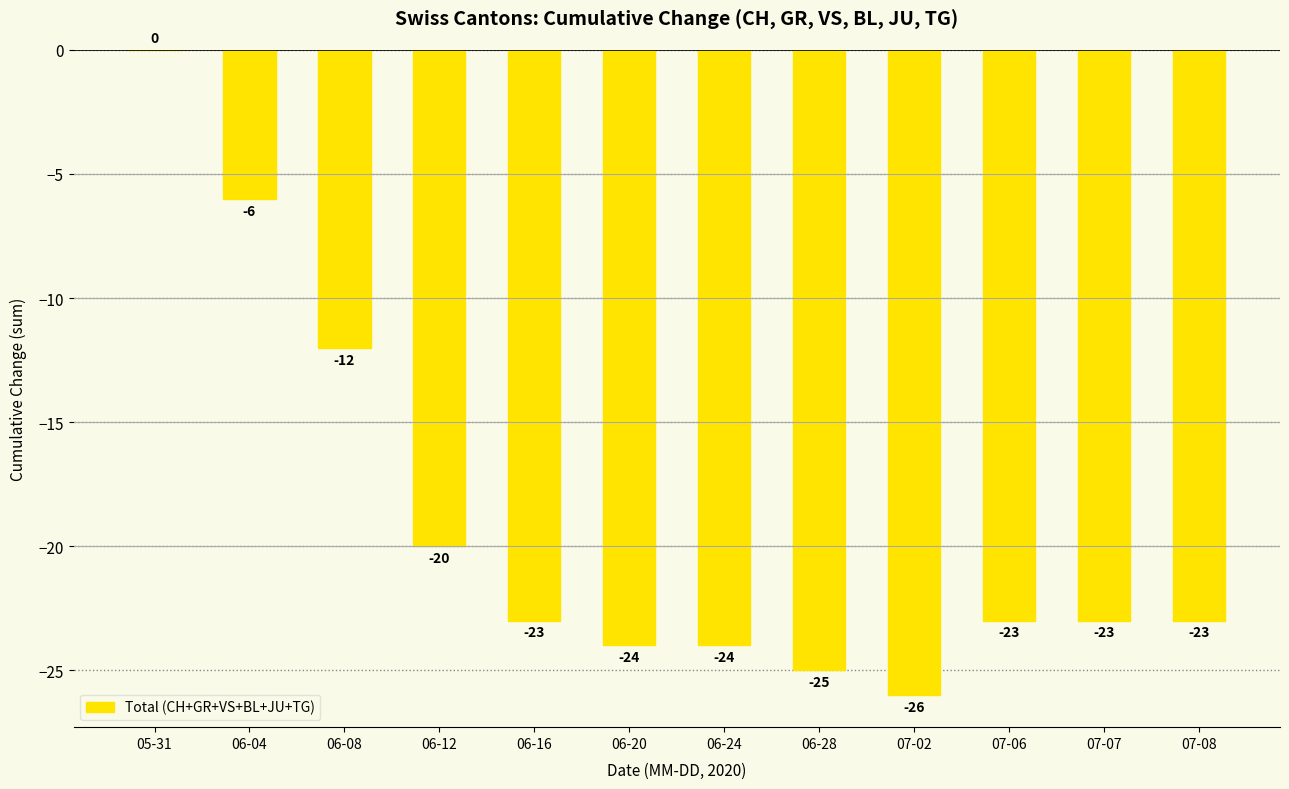

At which label is the value closest to -13?

06-08